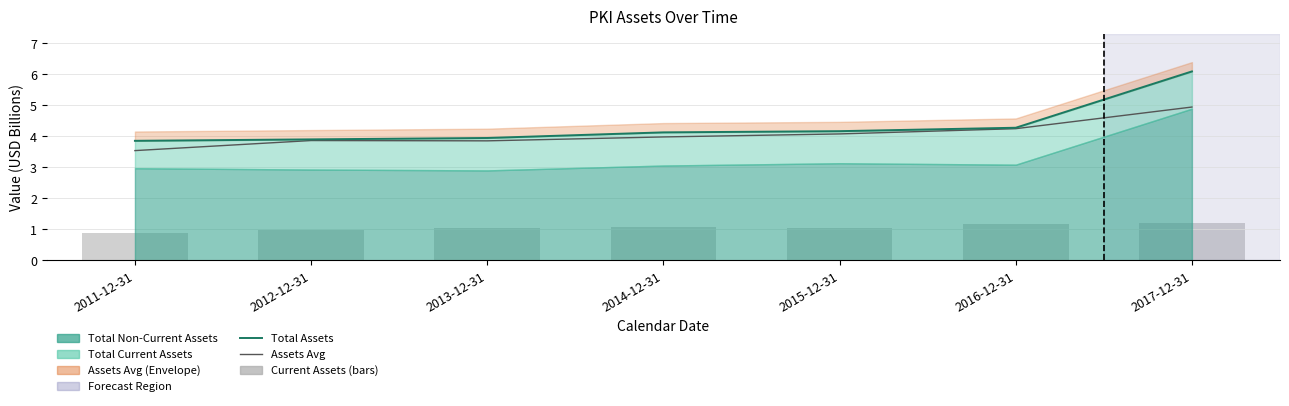

Reading left to right, what are all the values shown in this chart?

Total Assets: 3.9	3.9	3.9	4.1	4.2	4.3	6.1
Assets Avg: 3.5	3.9	3.9	4.0	4.1	4.2	4.9
Current Assets (bars): 0.9	1.0	1.0	1.1	1.0	1.2	1.2